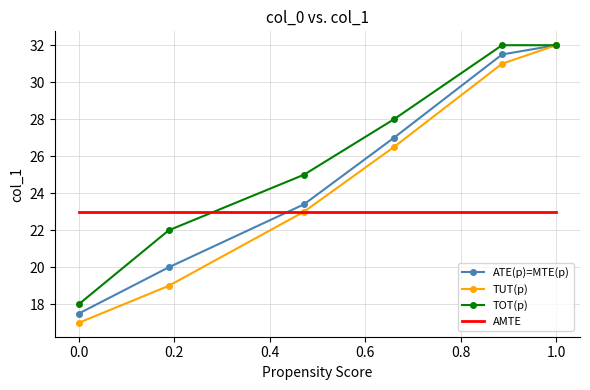

List the series in order of their overall mean, lowest first.

AMTE, TUT(p), ATE(p)=MTE(p), TOT(p)